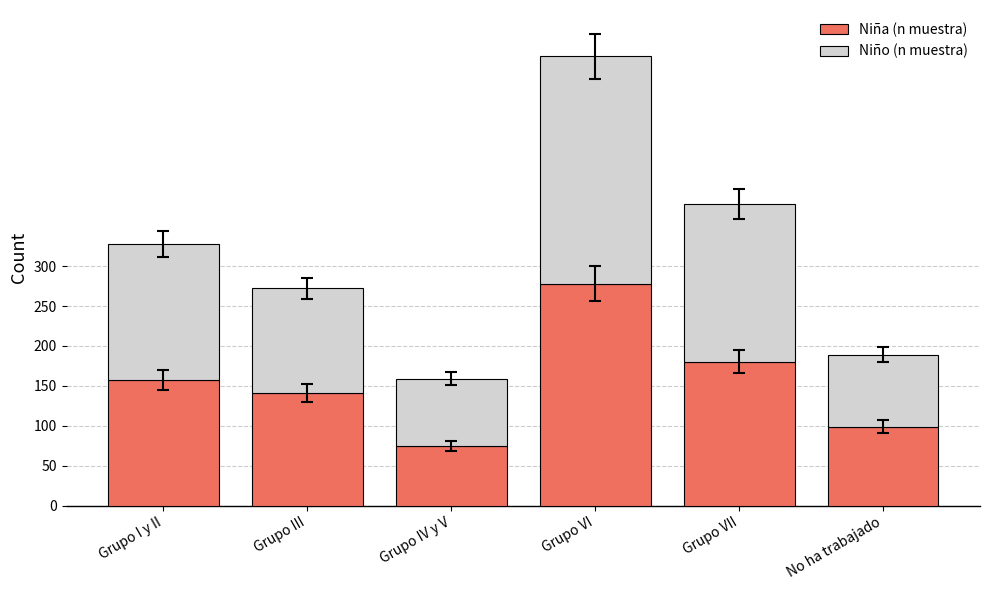

The value of Niña (n muestra) at Grupo I y II is 157. True or false?

True